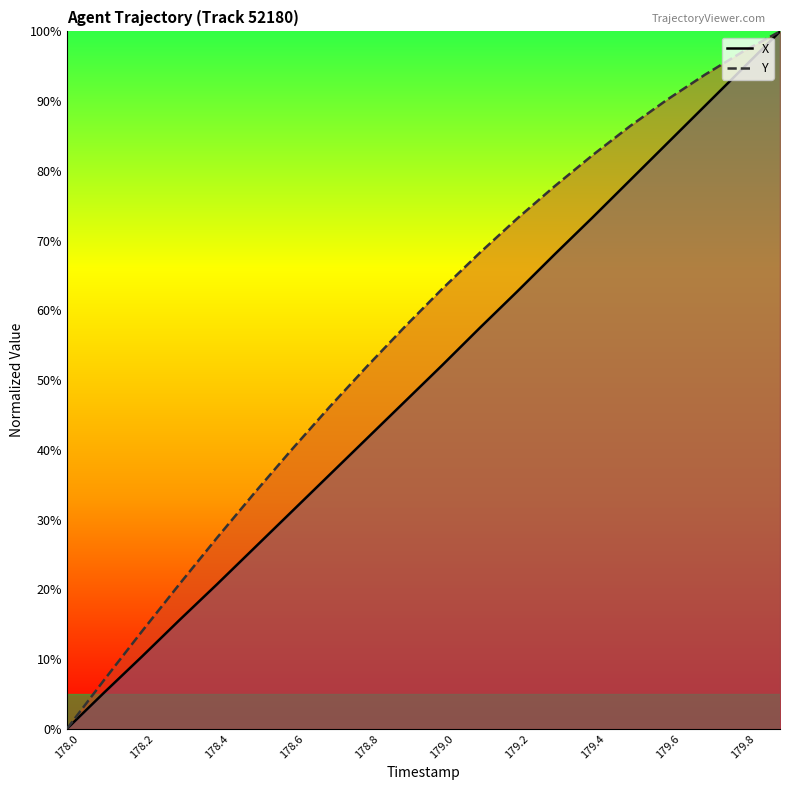

True or false: Y has a value of 16.6 at 179.4.

False